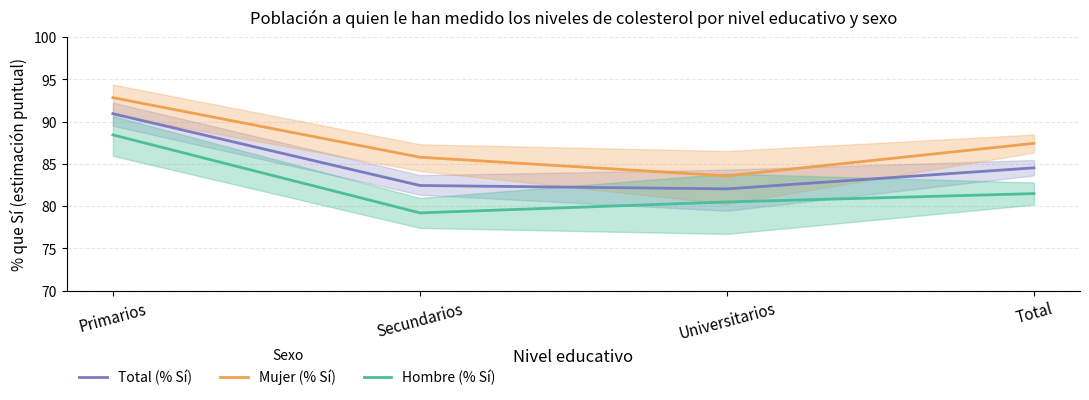

Which series has the largest total across all categories?

Mujer (% Sí)